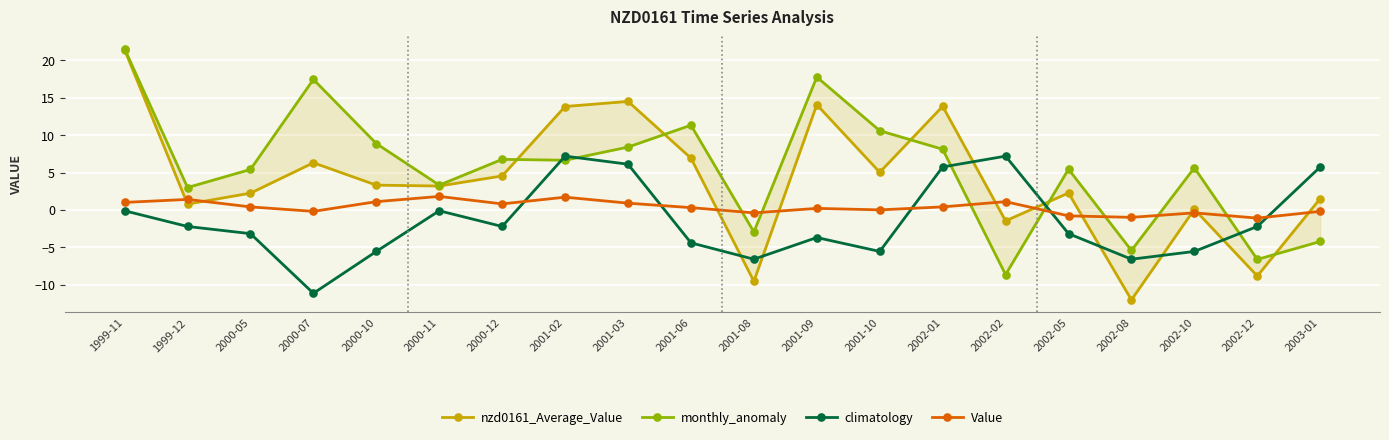

What is the spread (max minus min) of values at 2001-06?

15.7